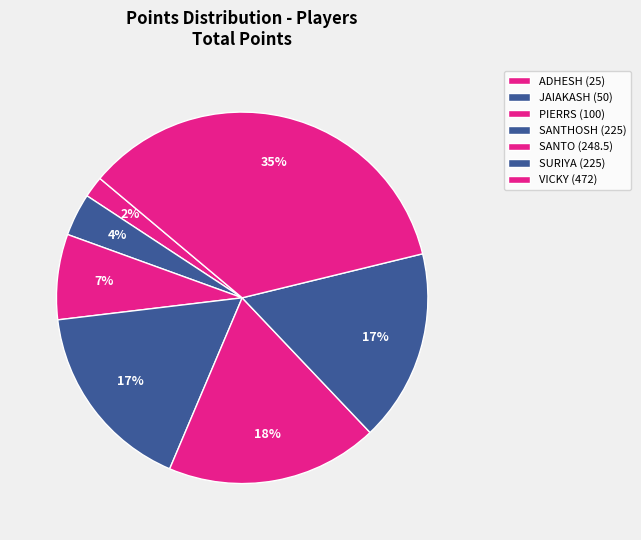

Count the number of slices in the pie.

7